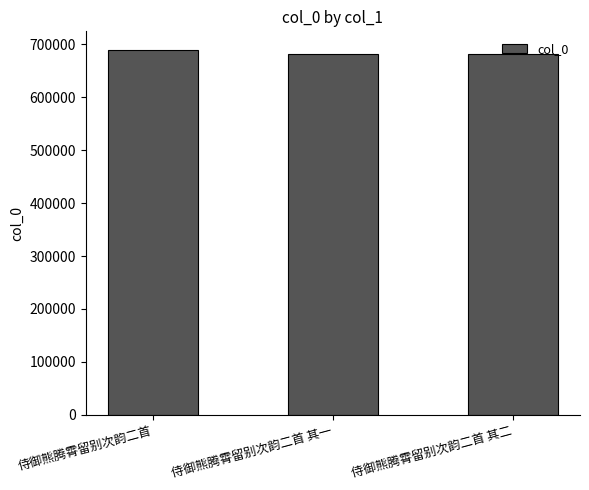

Which has a higher value, 侍御熊腾霄留别次韵二首 or 侍御熊腾霄留别次韵二首 其二?

侍御熊腾霄留别次韵二首